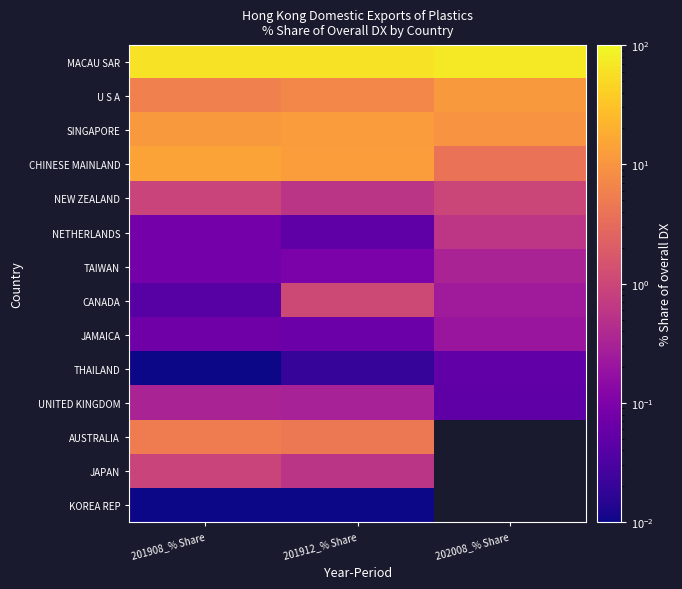

Which series has the largest total across all categories?

MACAU SAR